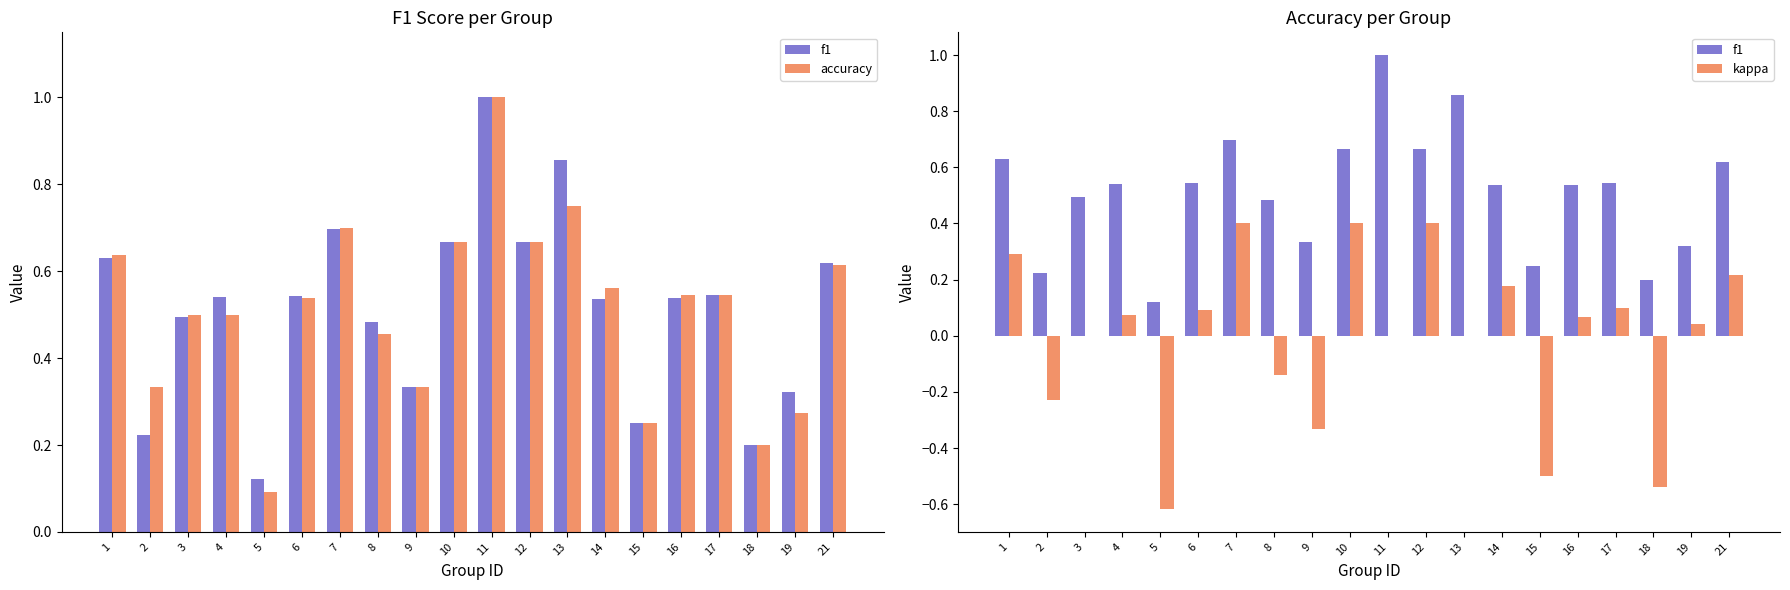

How many series are shown in this chart?

3